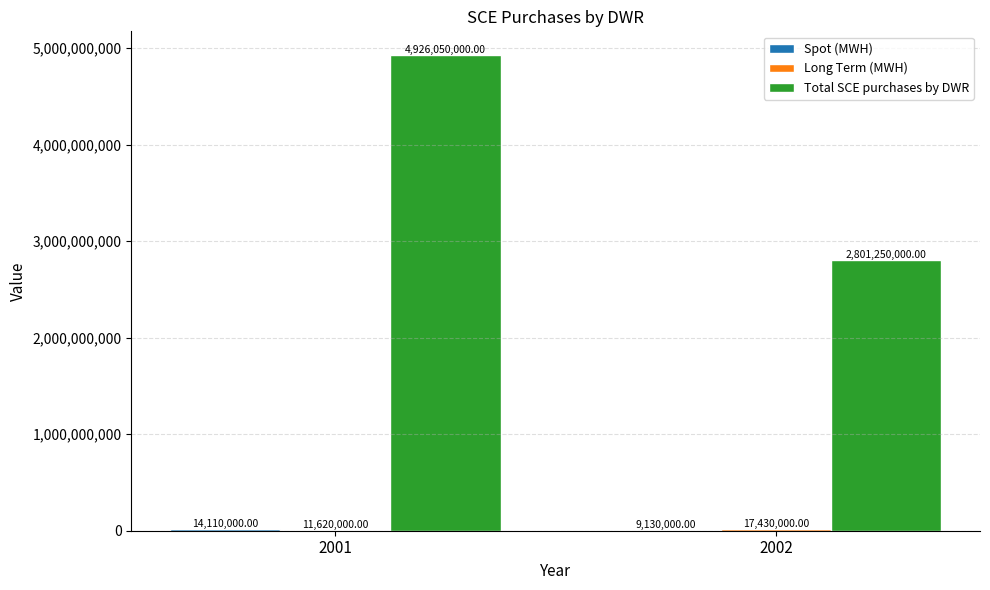

How many groups of bars are there?

2